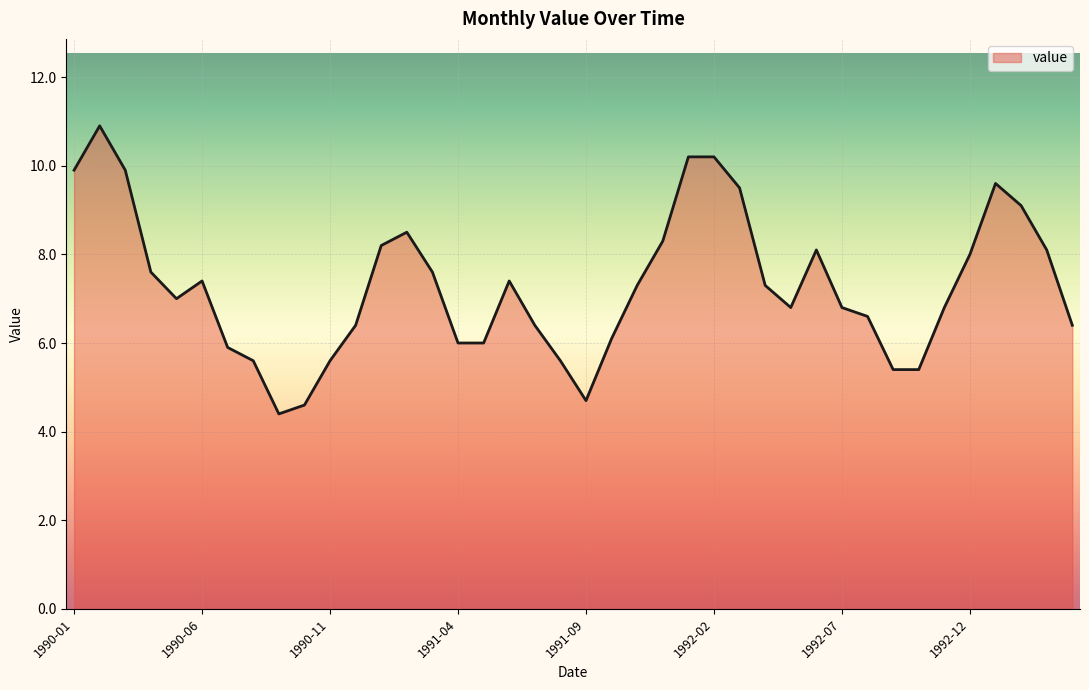

What is the greatest value displayed?

10.9